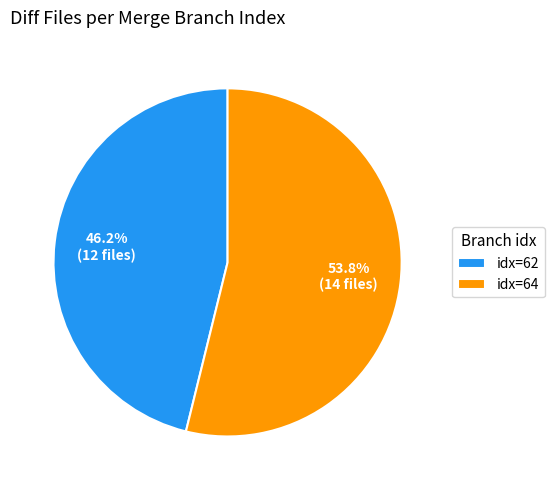

Is there any slice that represents more than half of the pie?

Yes